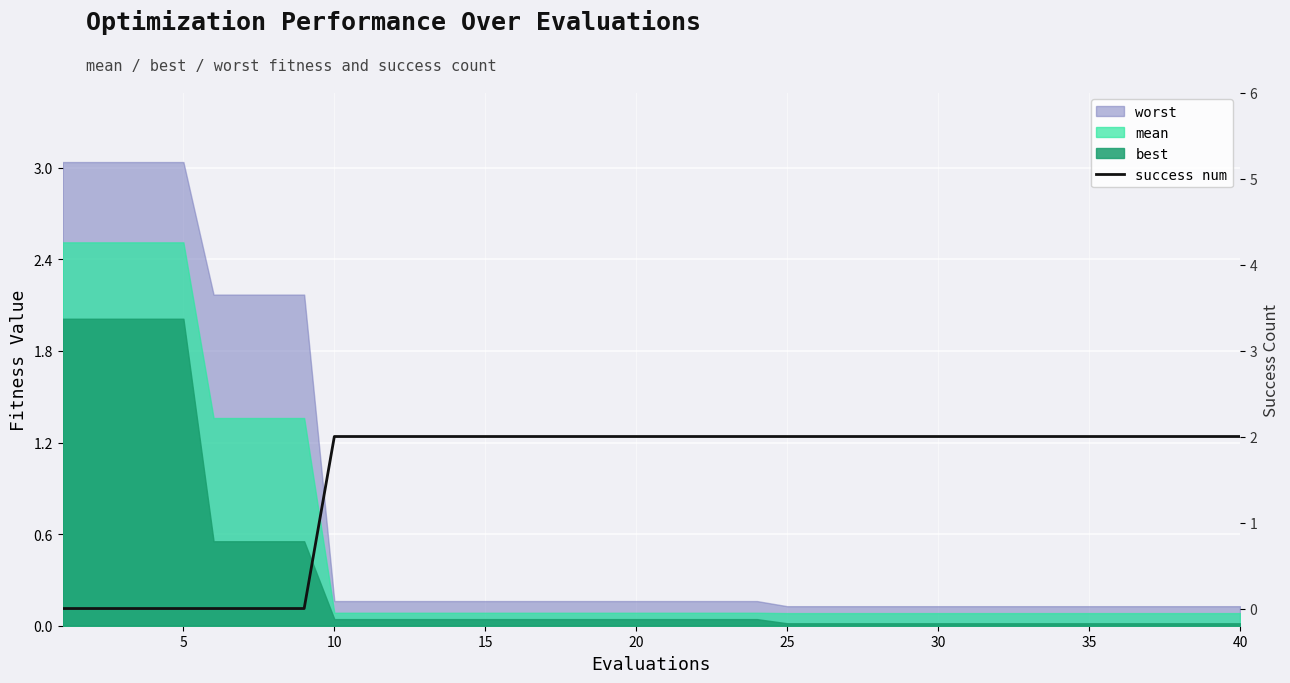

What is the difference between the maximum and minimum values?

2